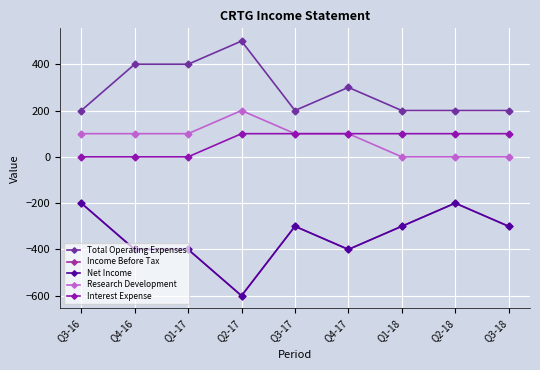

List the labels in order of Total Operating Expenses value, smallest first.

Q3-16, Q3-17, Q1-18, Q2-18, Q3-18, Q4-17, Q4-16, Q1-17, Q2-17